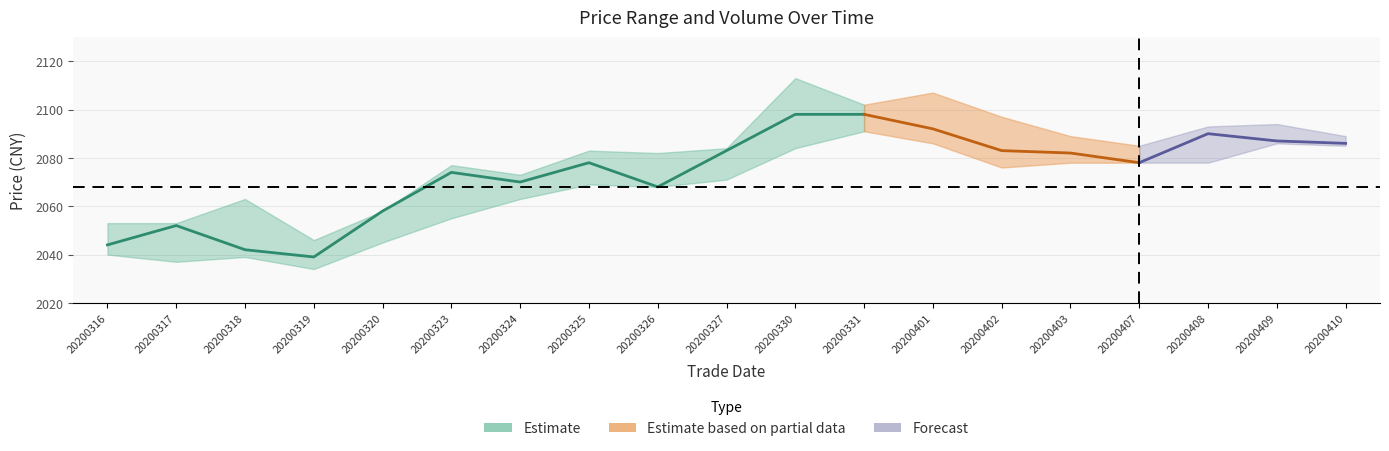

True or false: high and close cross at least once.

False